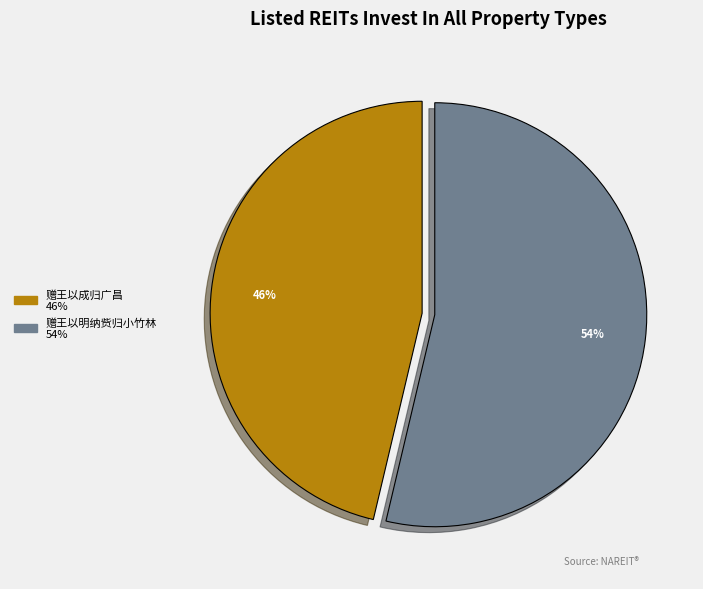

What percentage is the 赠王以成归广昌 slice, to the nearest percent?

46%